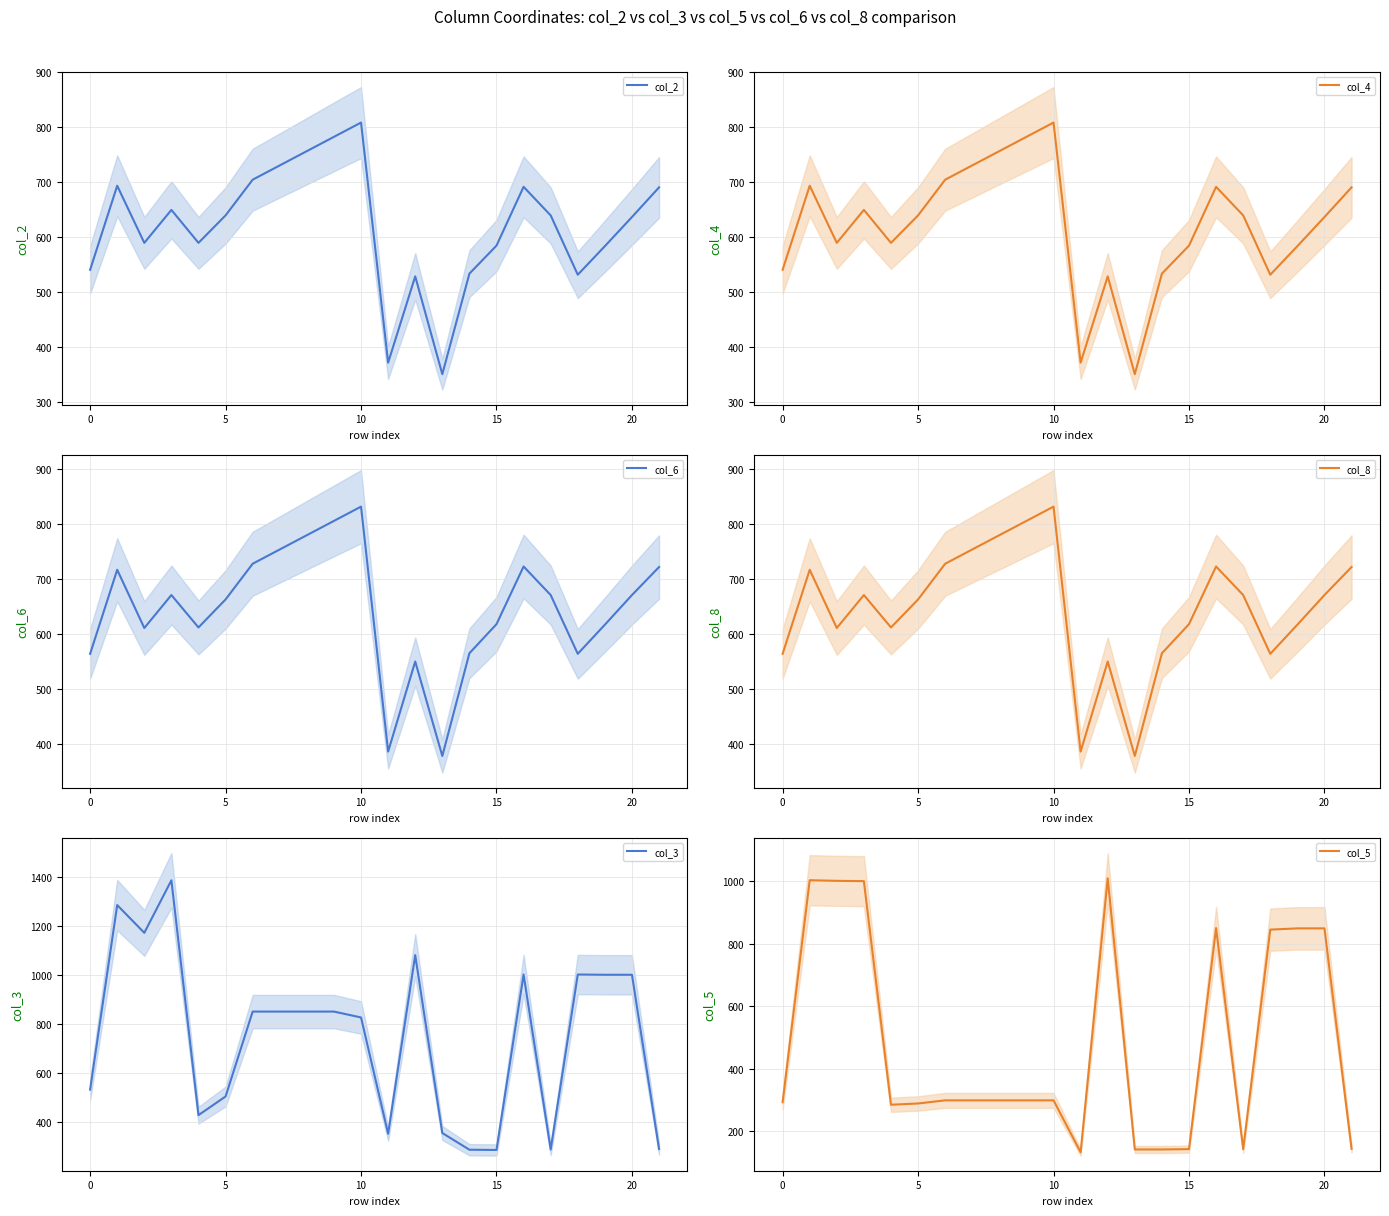

How many lines are shown in the chart?

6